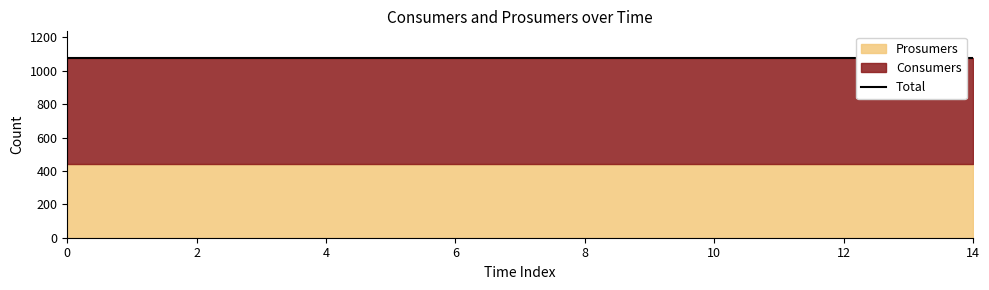

True or false: Prosumers and Consumers cross at least once.

False